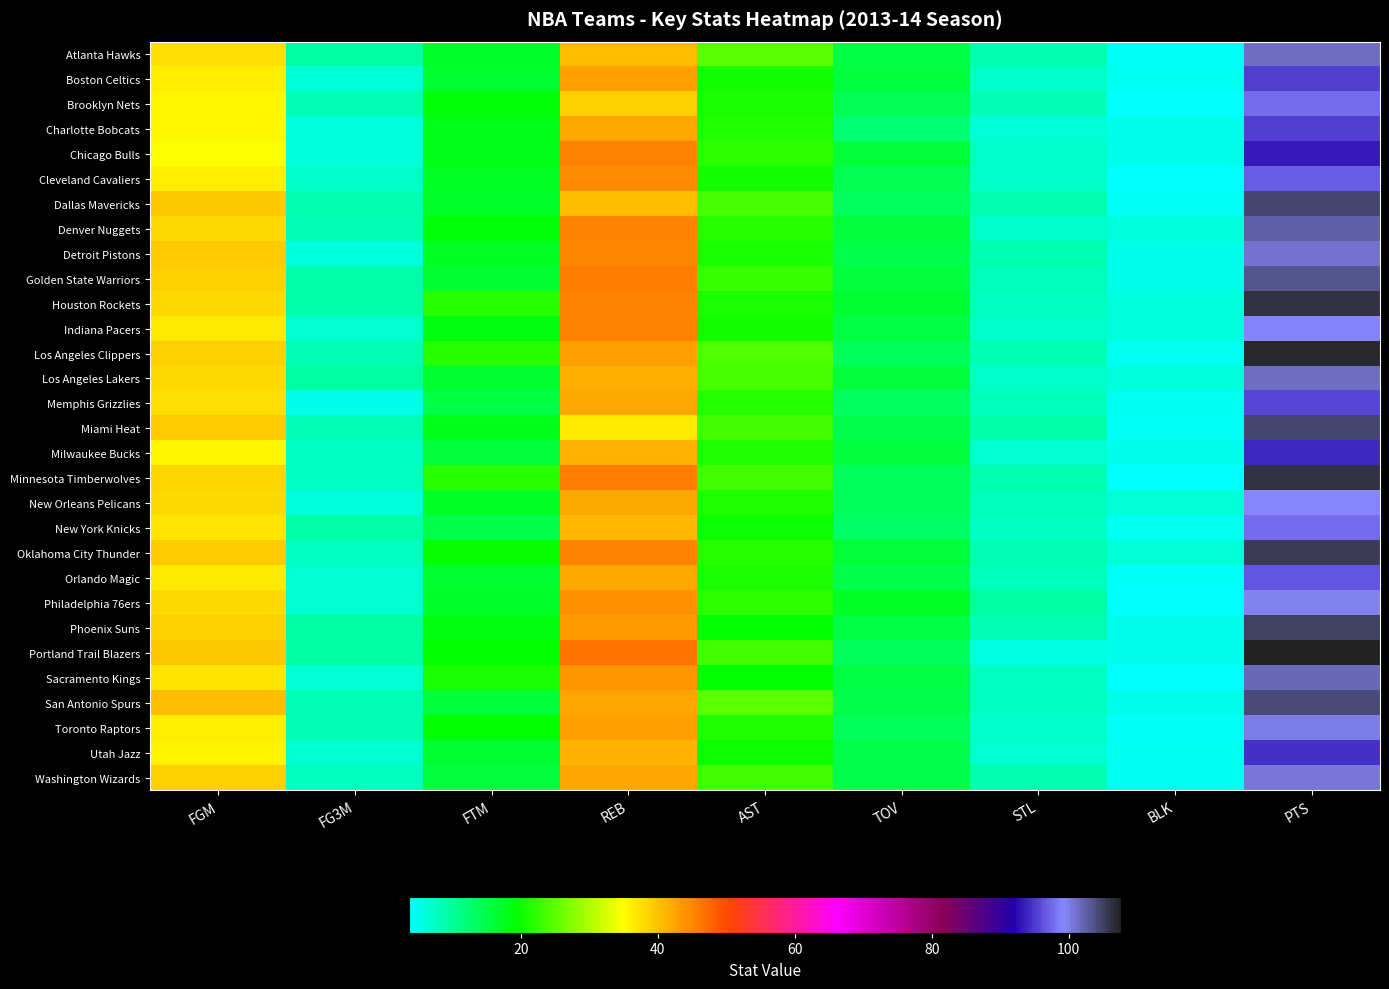

At which category does the chart reach its peak across all series?

PTS